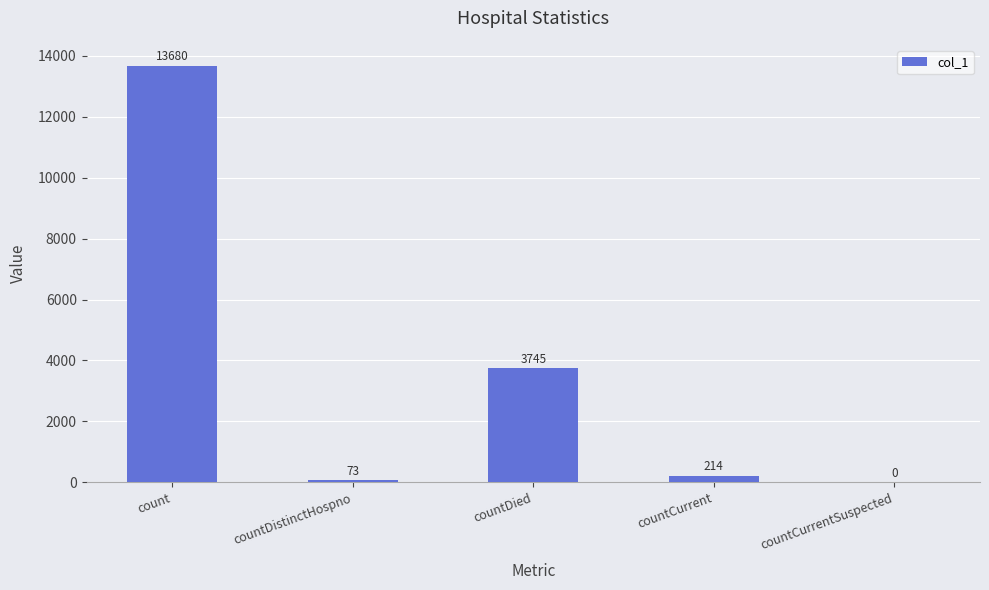

The value at countCurrentSuspected is 0. True or false?

True